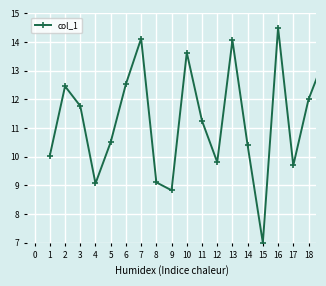

What is the difference between the maximum and second lowest values?

5.7